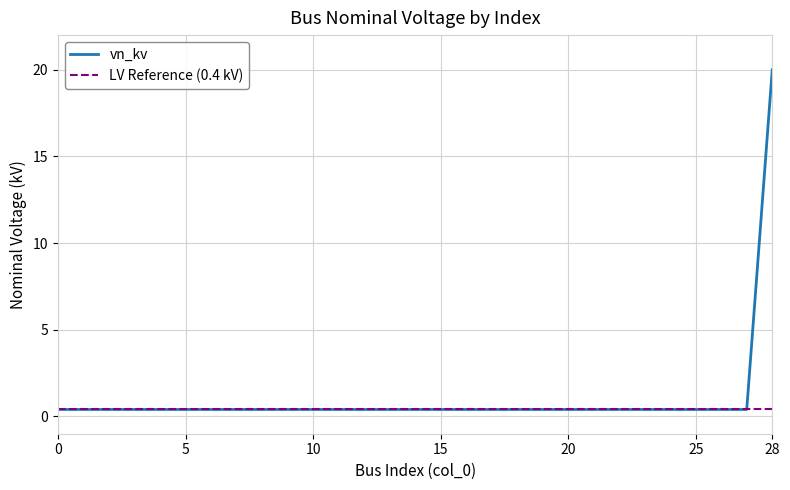

List the labels in order of value, smallest first.

0, 1, 2, 3, 4, 5, 6, 7, 8, 9, 10, 11, 12, 13, 14, 15, 16, 17, 18, 19, 20, 21, 22, 23, 24, 25, 26, 27, 28